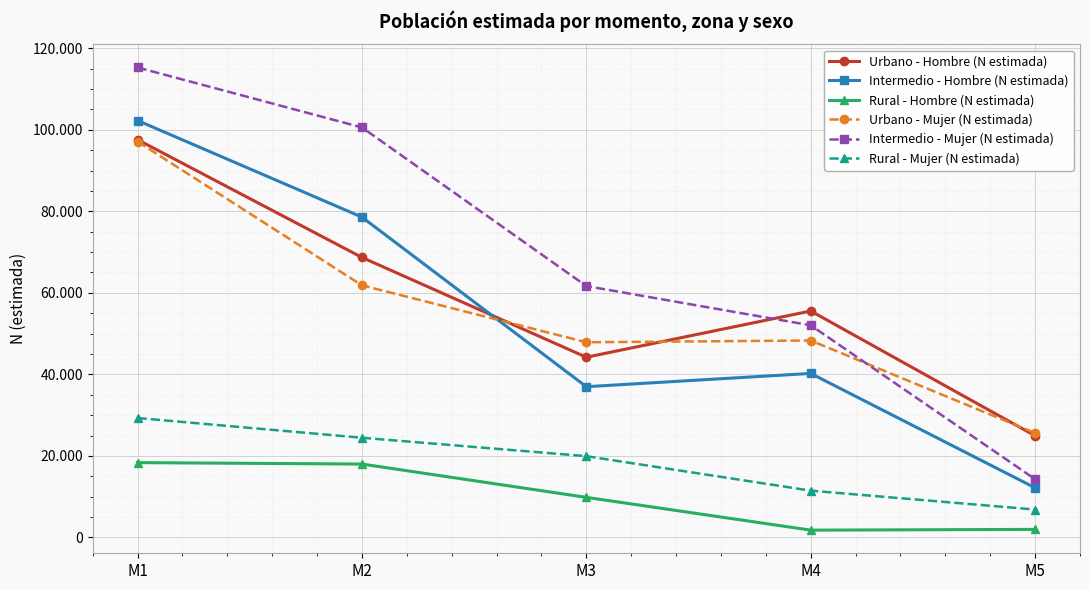

True or false: Urbano - Hombre (N estimada) has a value of 68691 at M2.

True